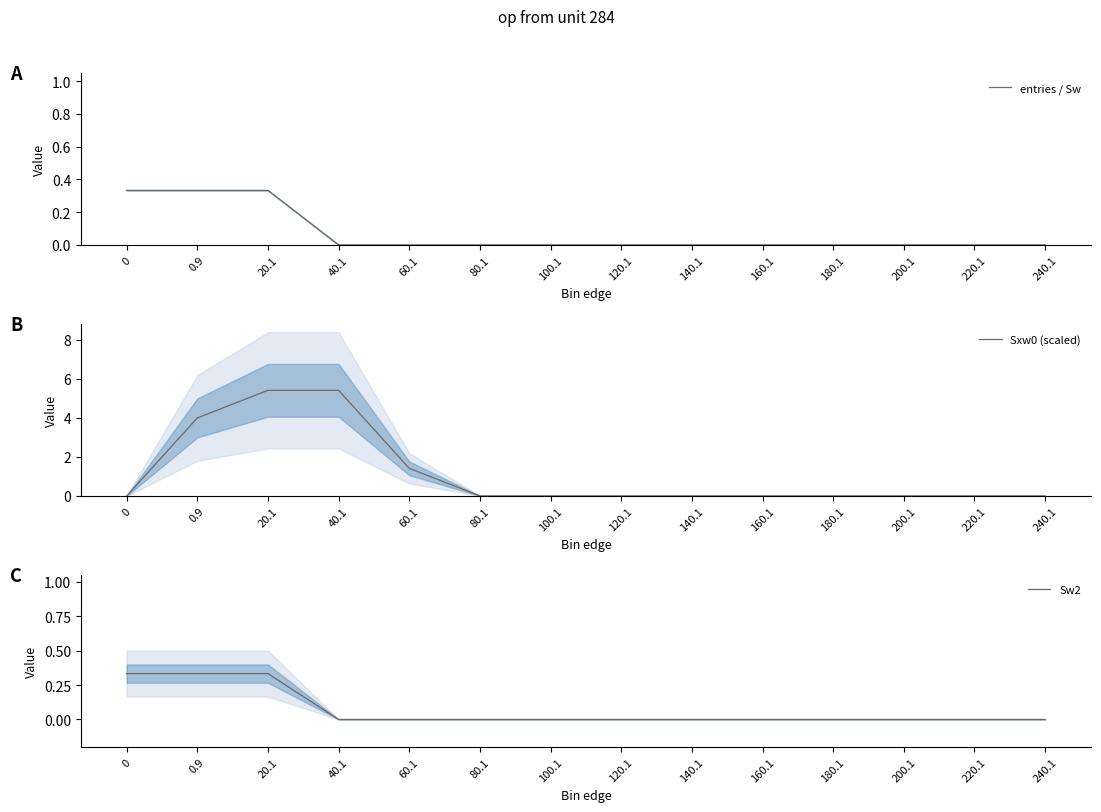

Which label corresponds to the largest value in the chart?

20.1